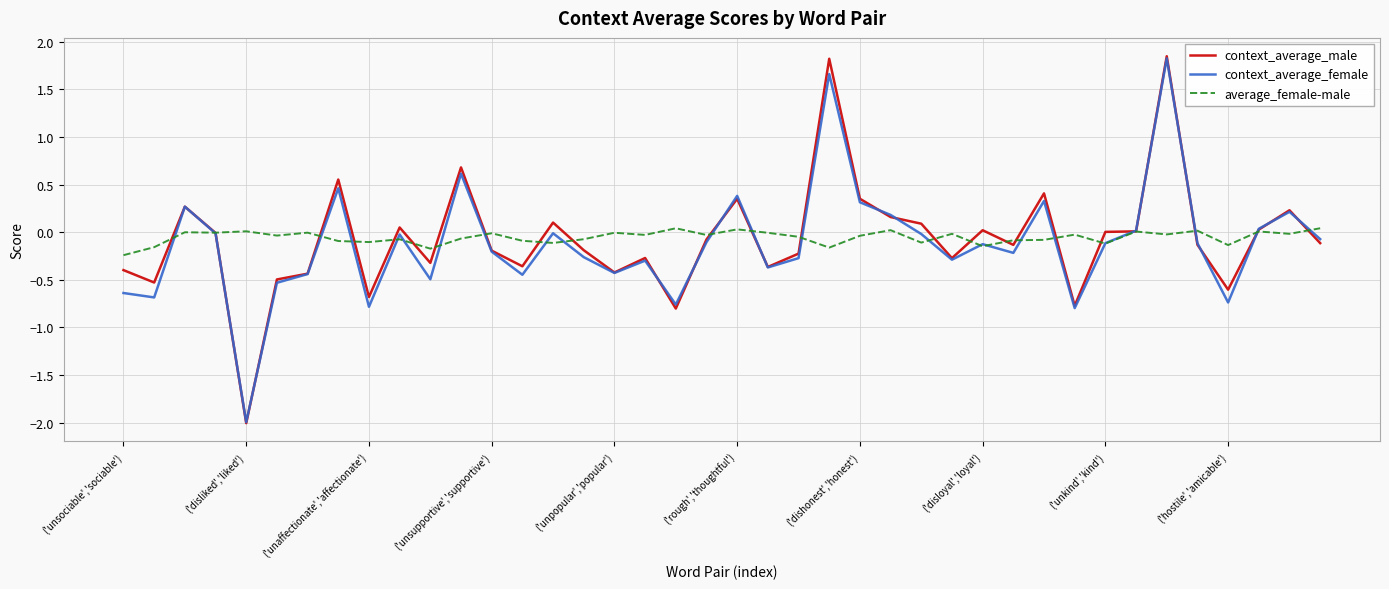

What is the minimum value shown in the chart?

-2.0